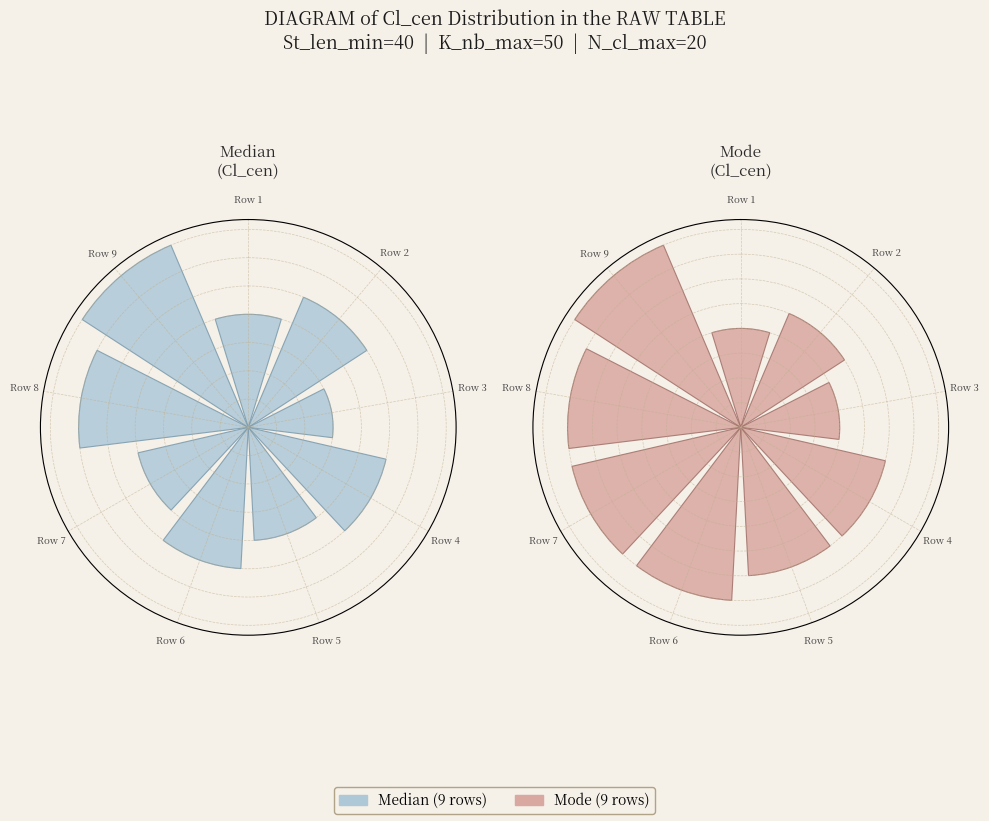

Does any single category account for the majority?

No